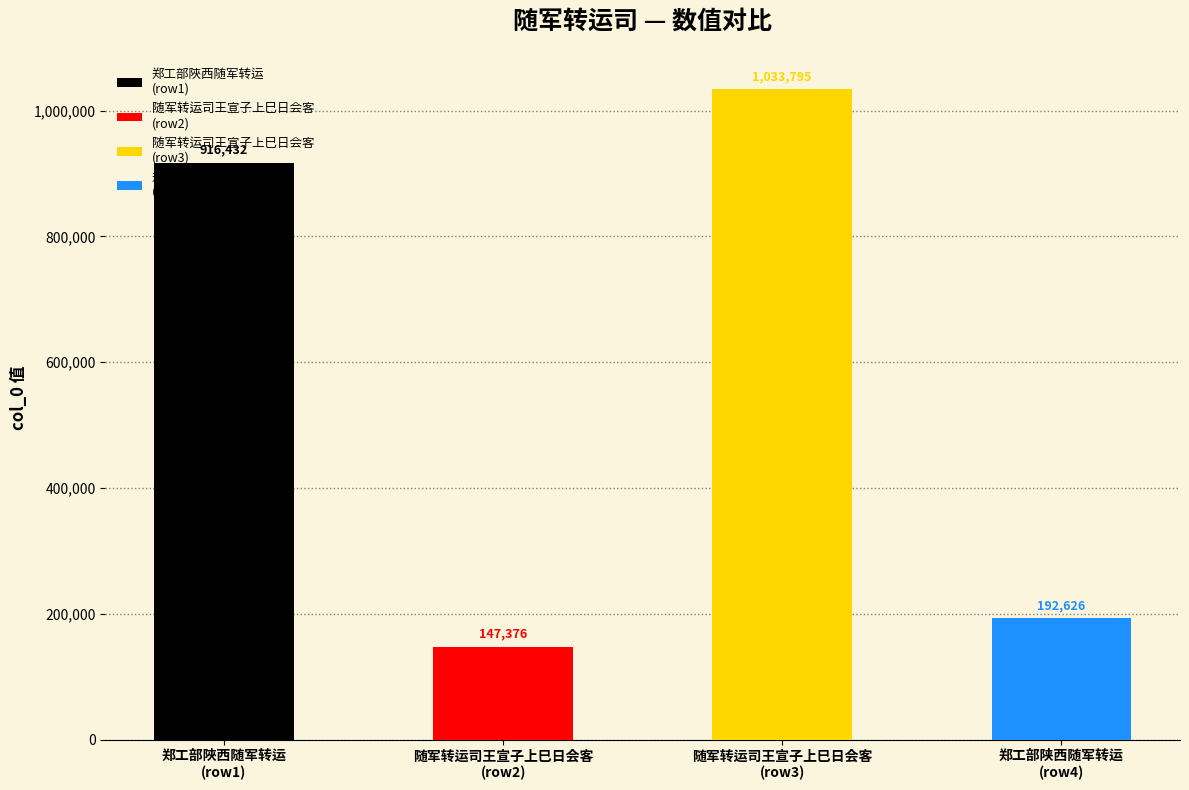

The value at 随军转运司王宣子上巳日会客 is 147376. True or false?

True